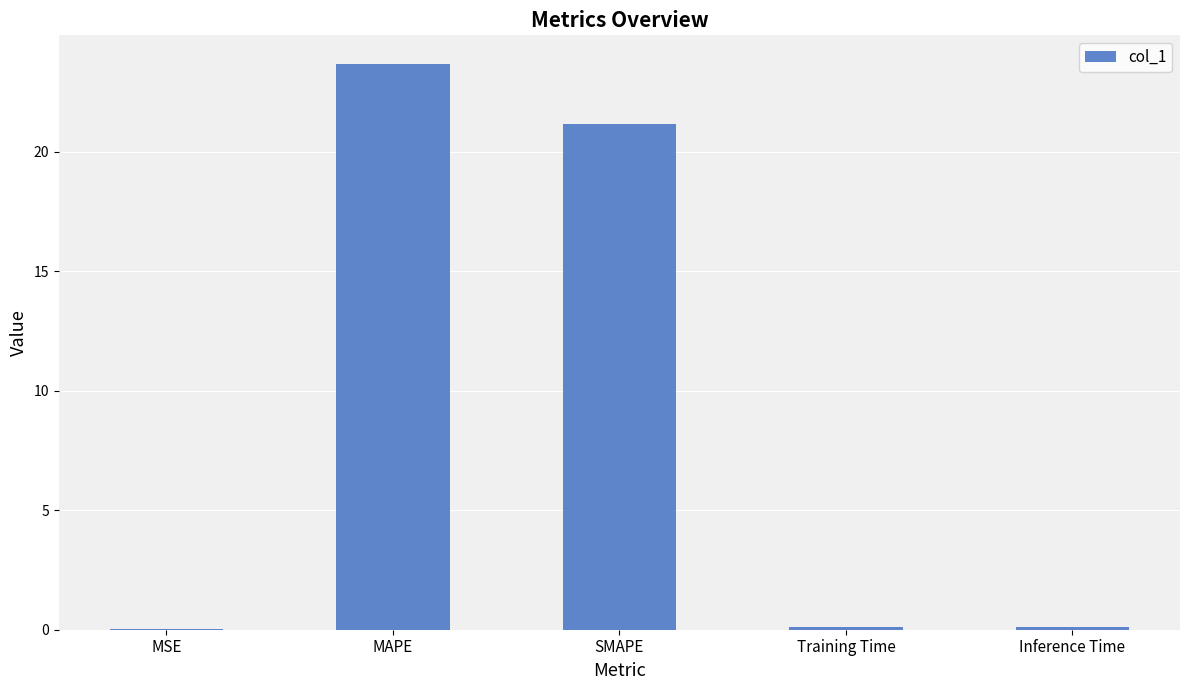

Is it true that the value at MAPE is 23.7?

True